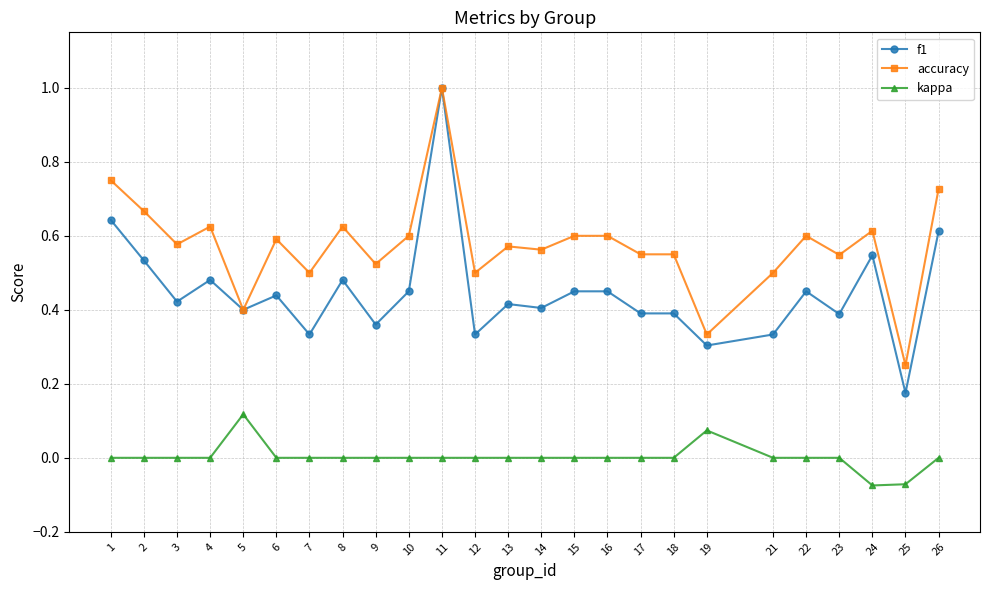

True or false: f1 has more than 1 points higher than both neighbors.

True